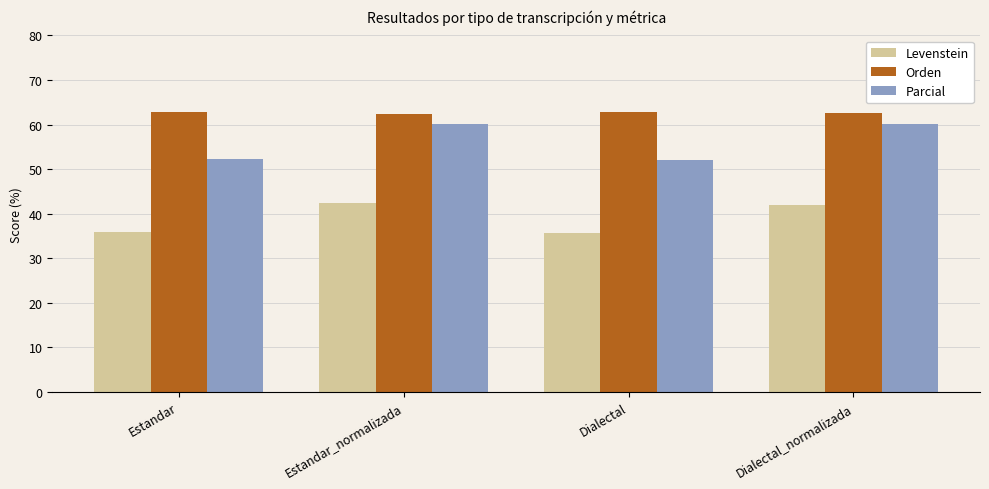

What are all the series names shown in the legend?

Levenstein, Orden, Parcial